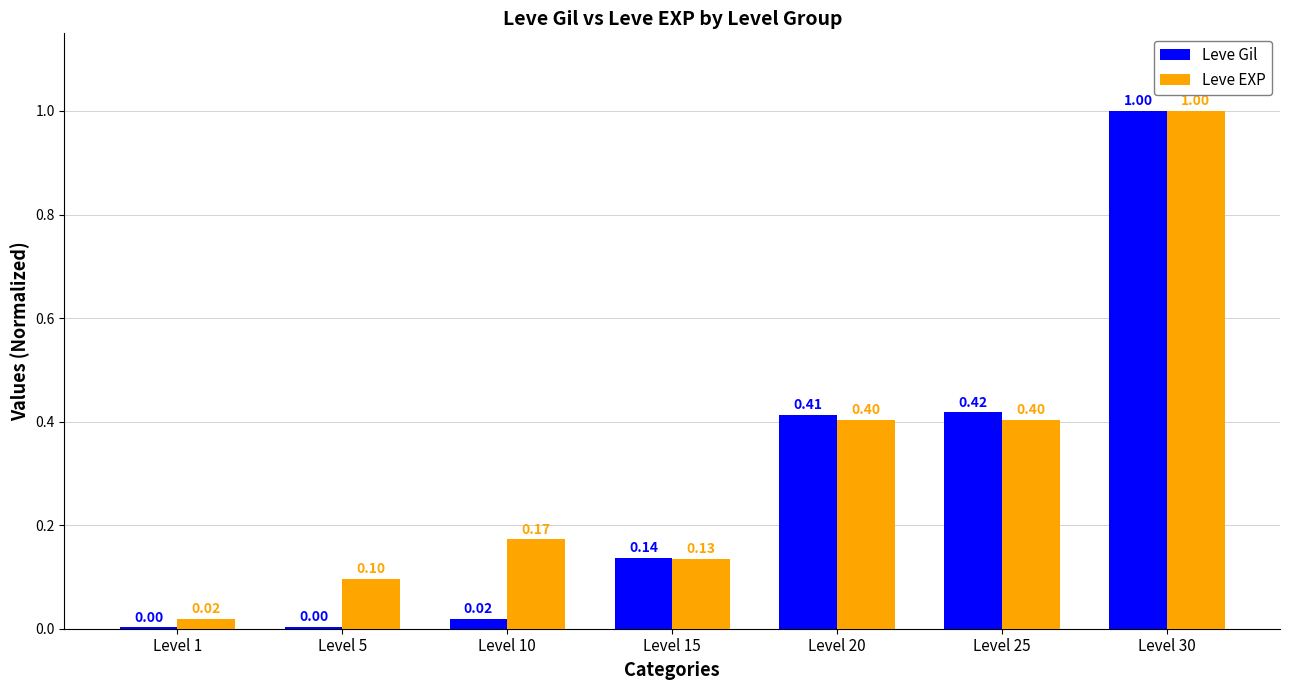

What is the sum of all Leve EXP values?

2.2